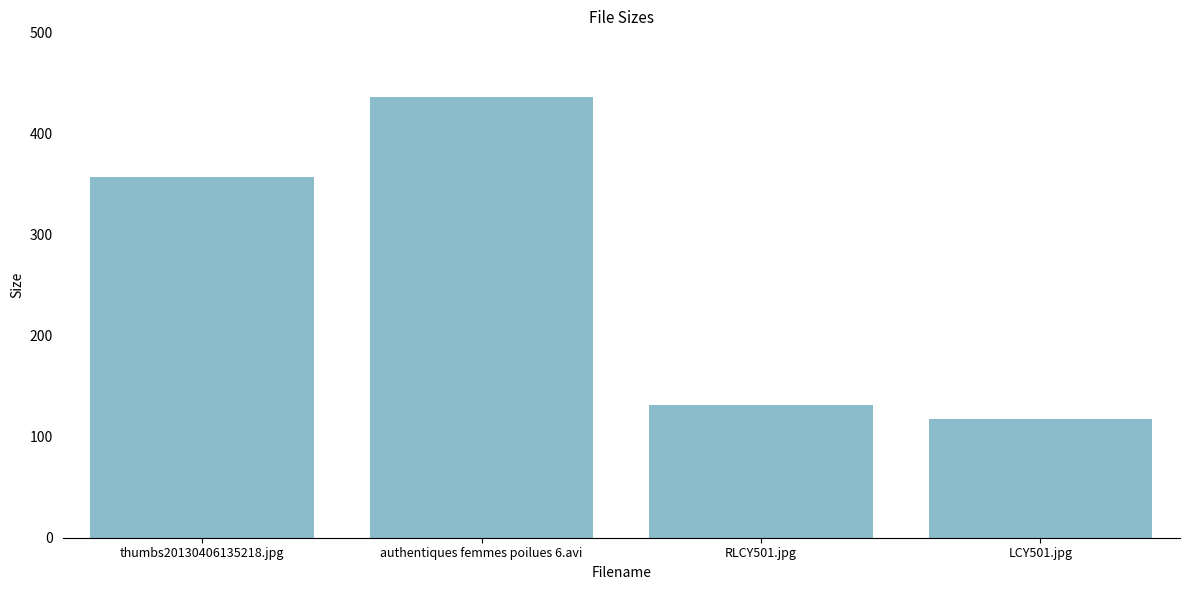

Rank the categories by value from lowest to highest.

LCY501.jpg, RLCY501.jpg, thumbs20130406135218.jpg, authentiques femmes poilues 6.avi